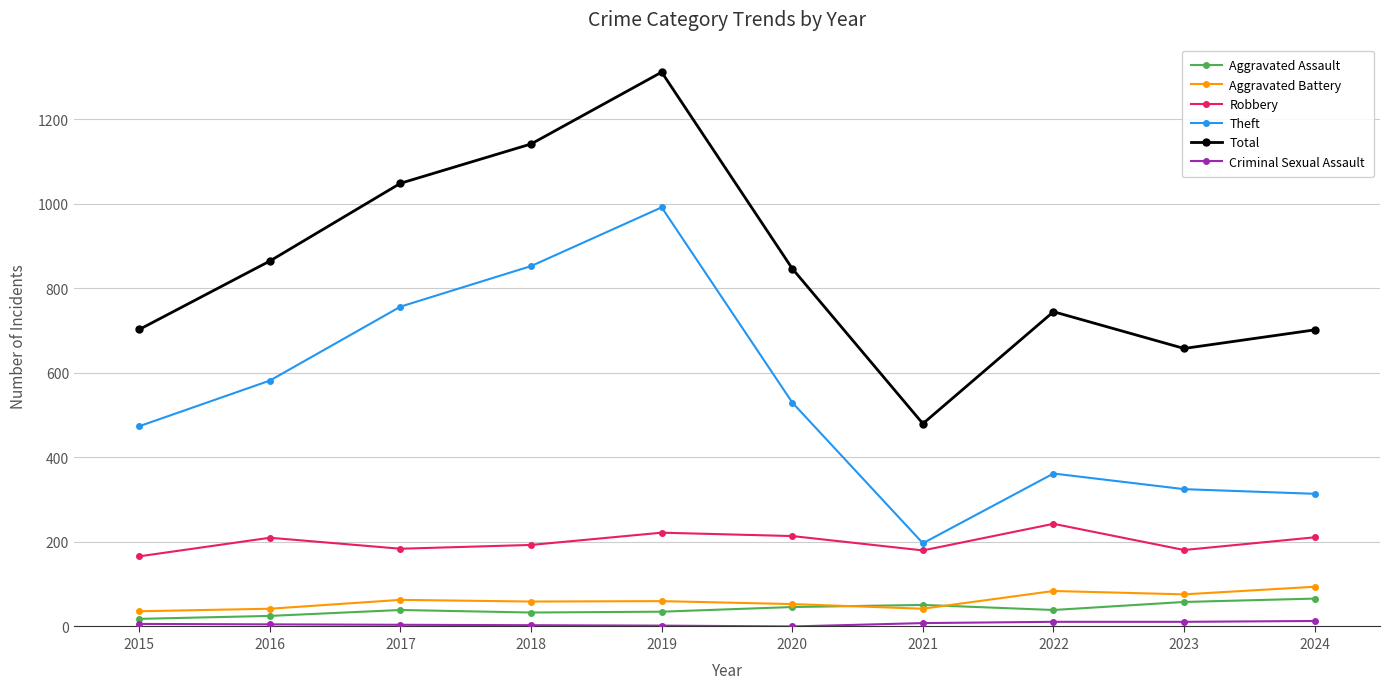

How many categories are shown in the chart?

10